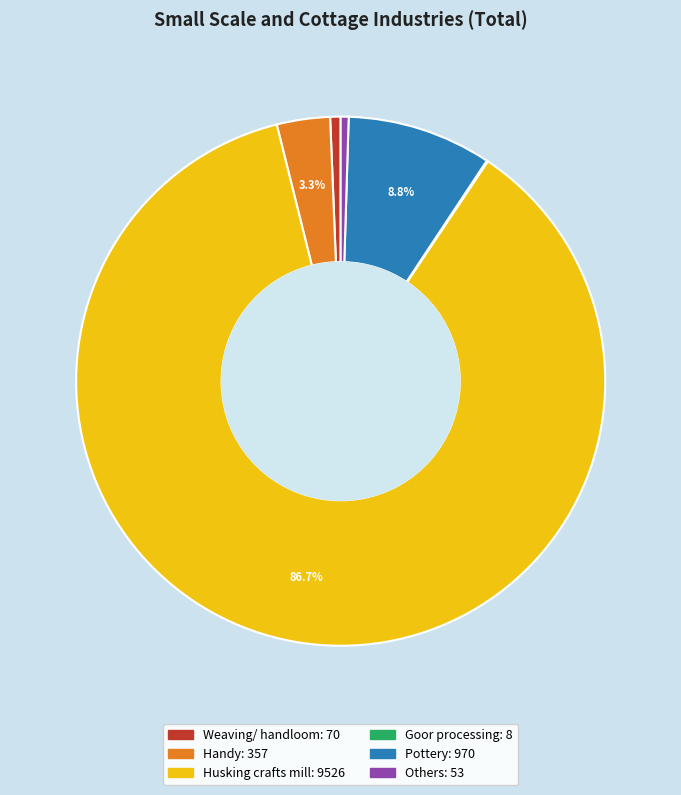

To the nearest percent, what percentage of the pie is Husking crafts mill?

87%